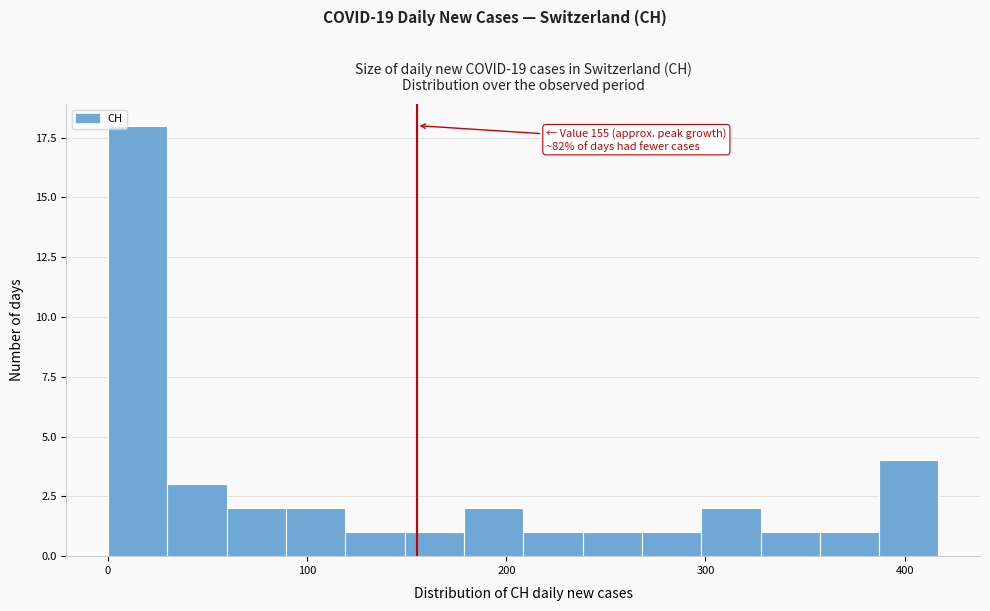

Read against the x-axis, roughly where is the centre of the tallest bar?

10